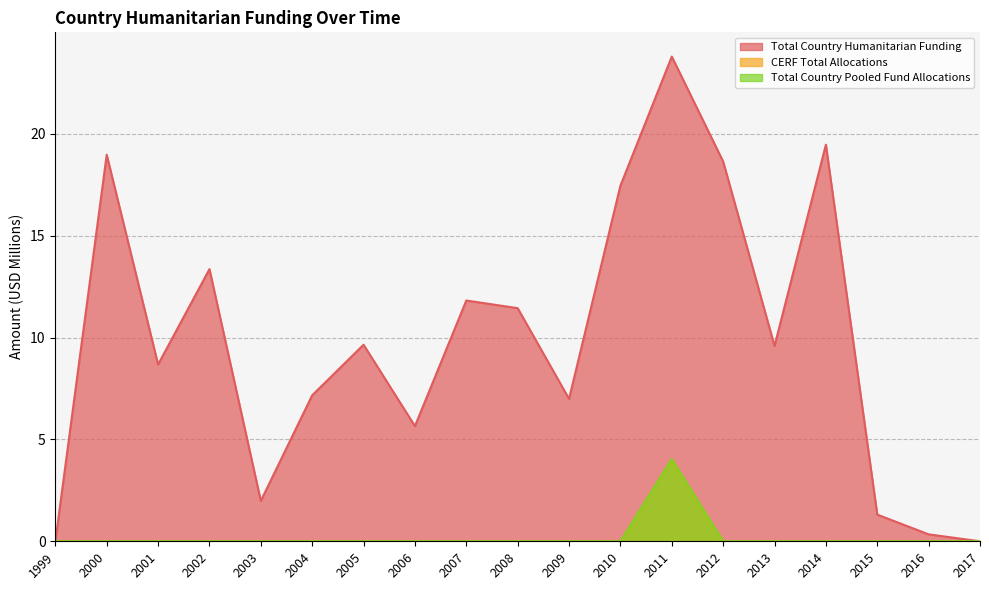

True or false: CERF Total Allocations has a value of 0.0 at 2013.

True